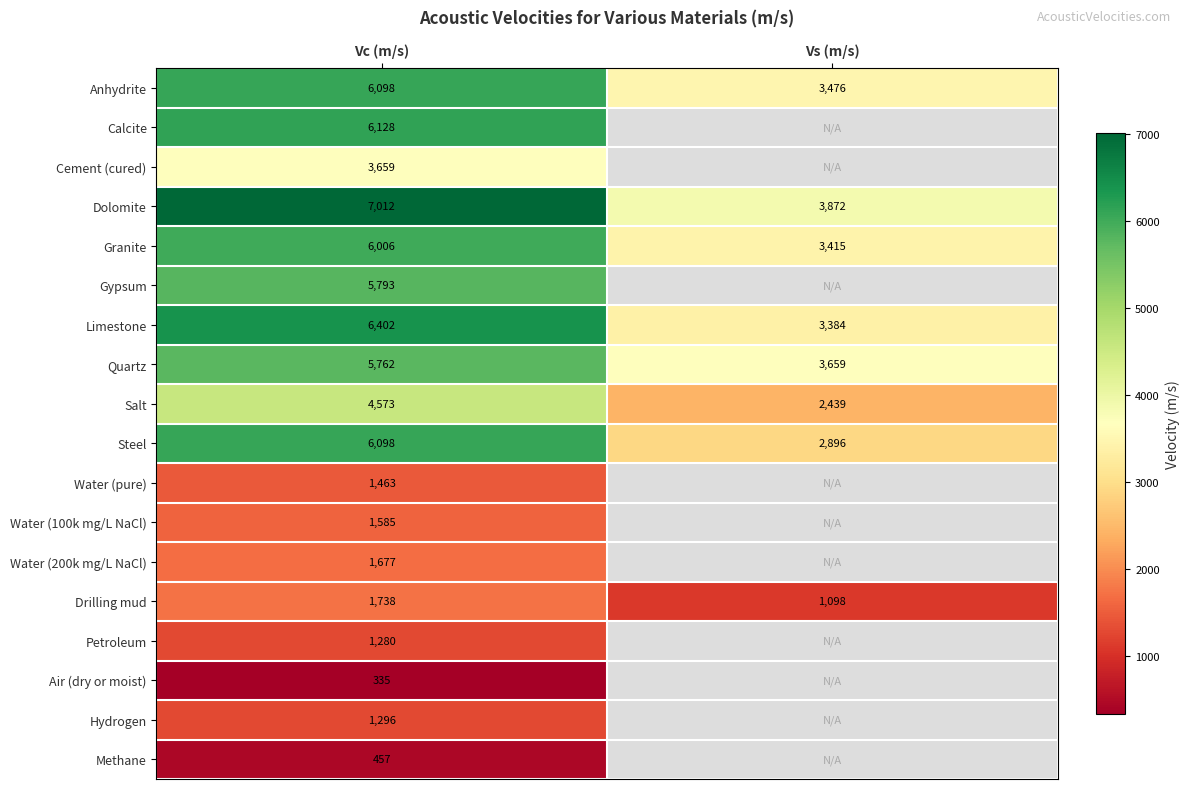

Which category has the highest value in the Granite series?

Vc (m/s)